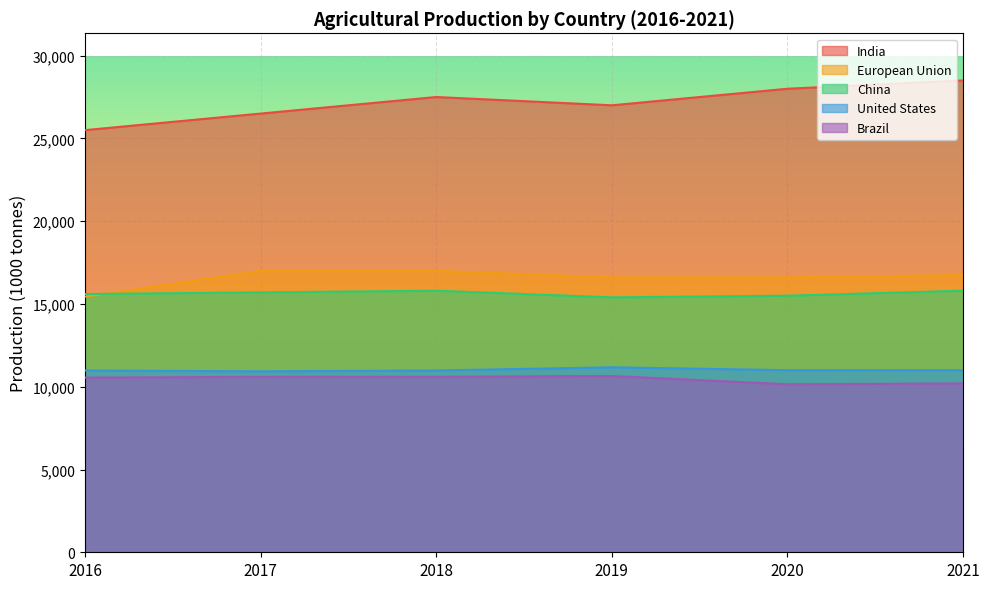

True or false: China and India cross at least once.

False